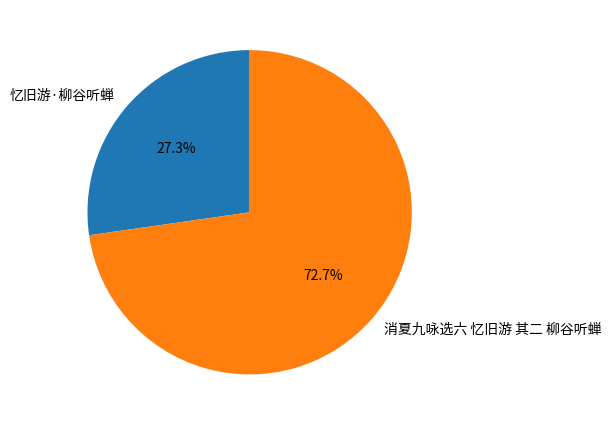

Is the sum of 消夏九咏选六 忆旧游 其二 柳谷听蝉 and 忆旧游·柳谷听蝉 greater than half?

Yes